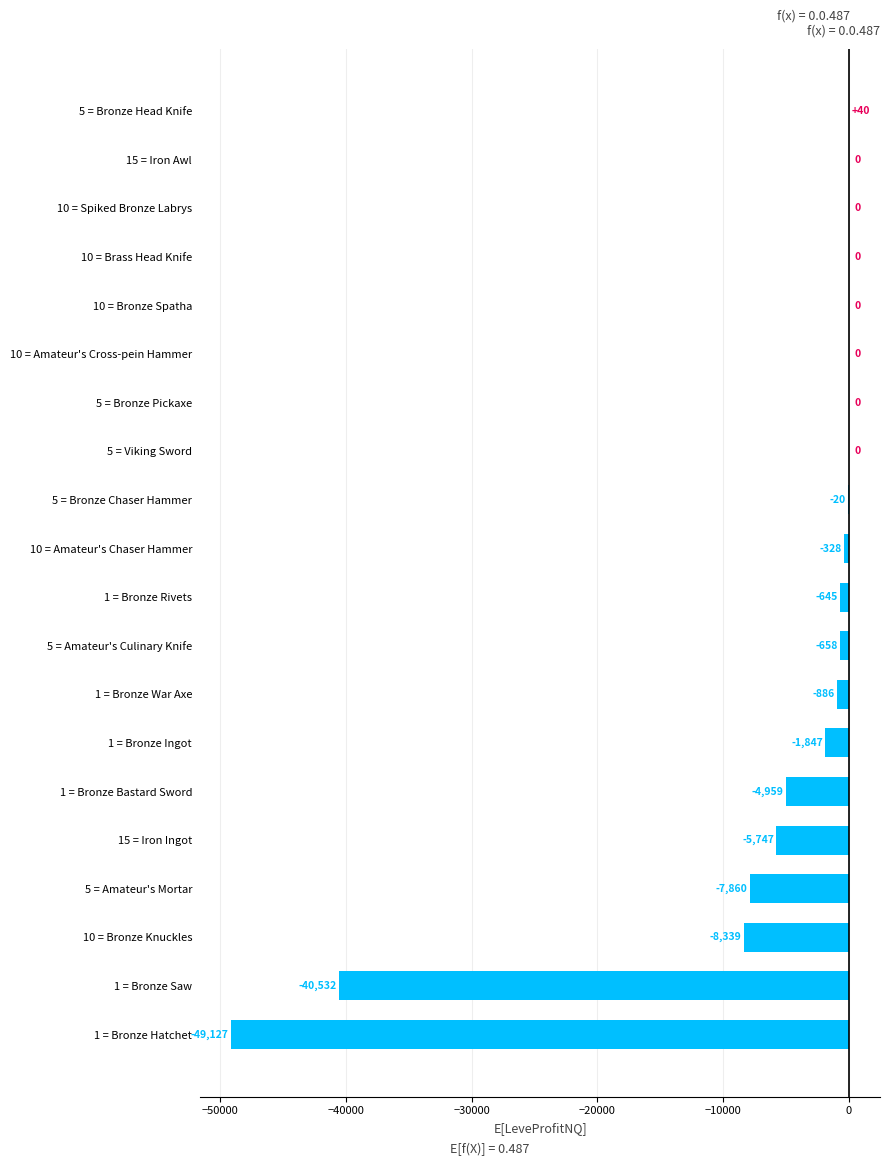

True or false: the data shows -19.5 at 5 = Bronze Chaser Hammer.

True